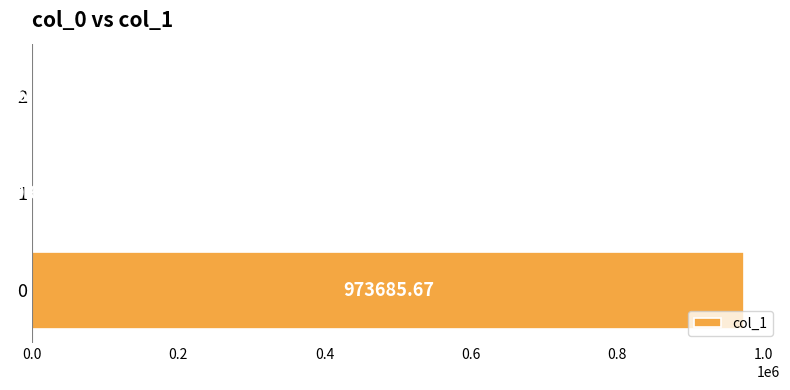

How many series are shown in this chart?

1